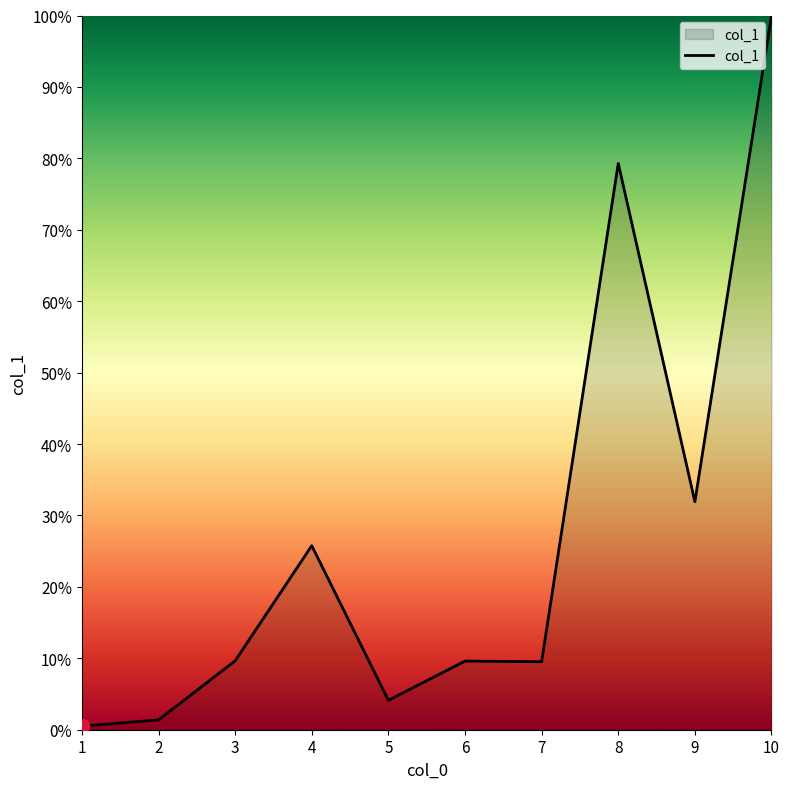

What is the ratio of the value at 8 to the value at 5?

19.3